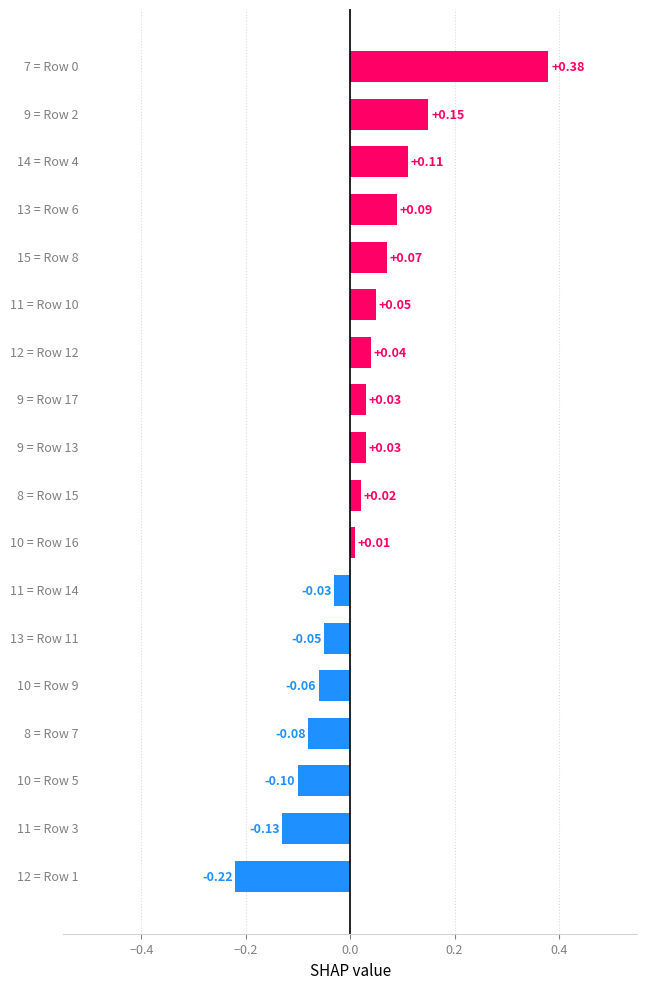

What is the sum of all values?

0.3